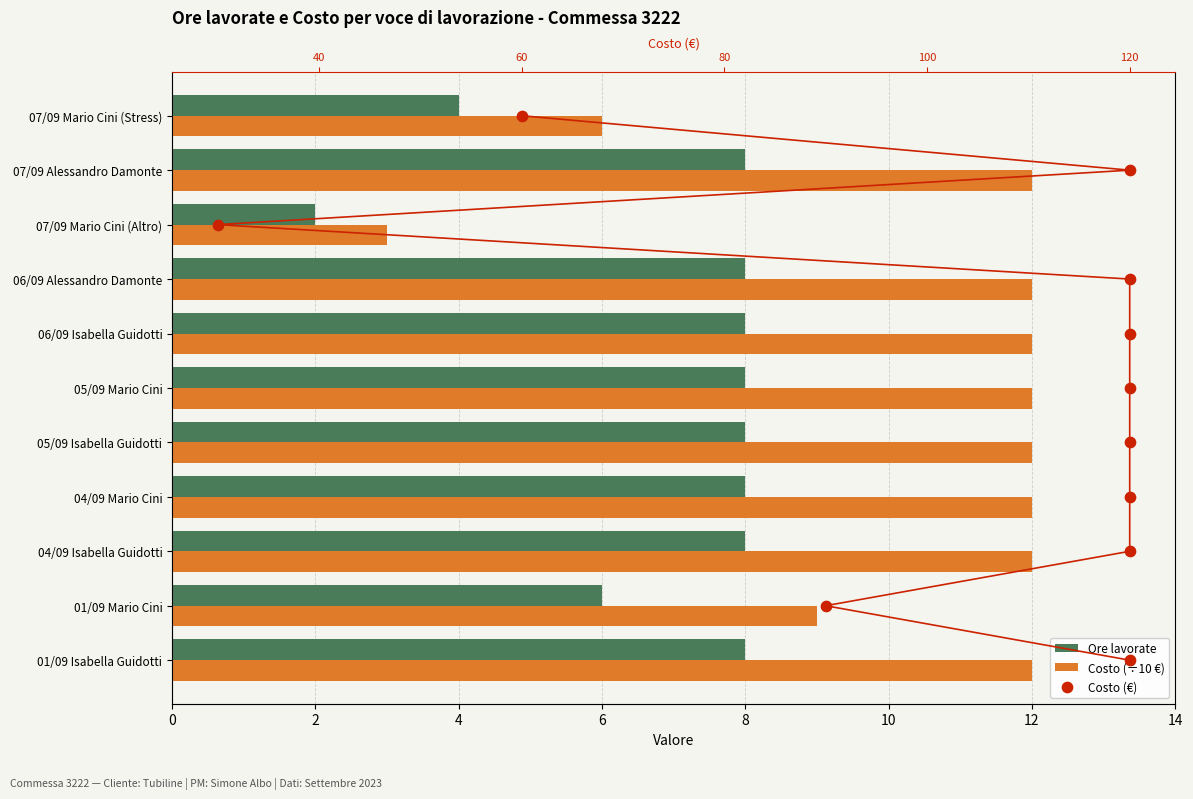

At how many categories does at least one series exceed 3?

11